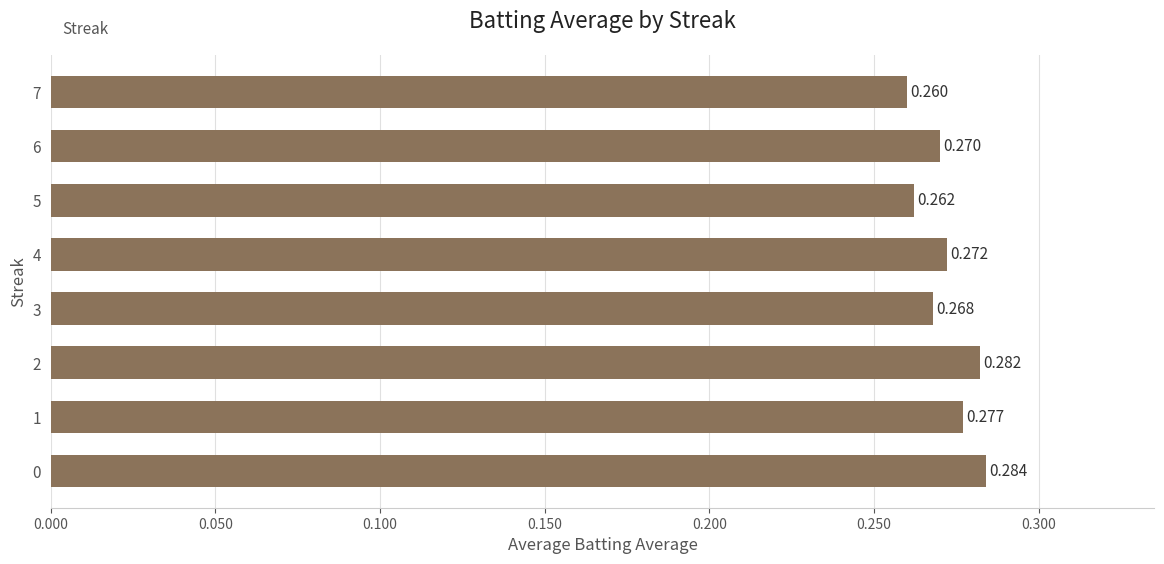

How many series are shown in this chart?

1